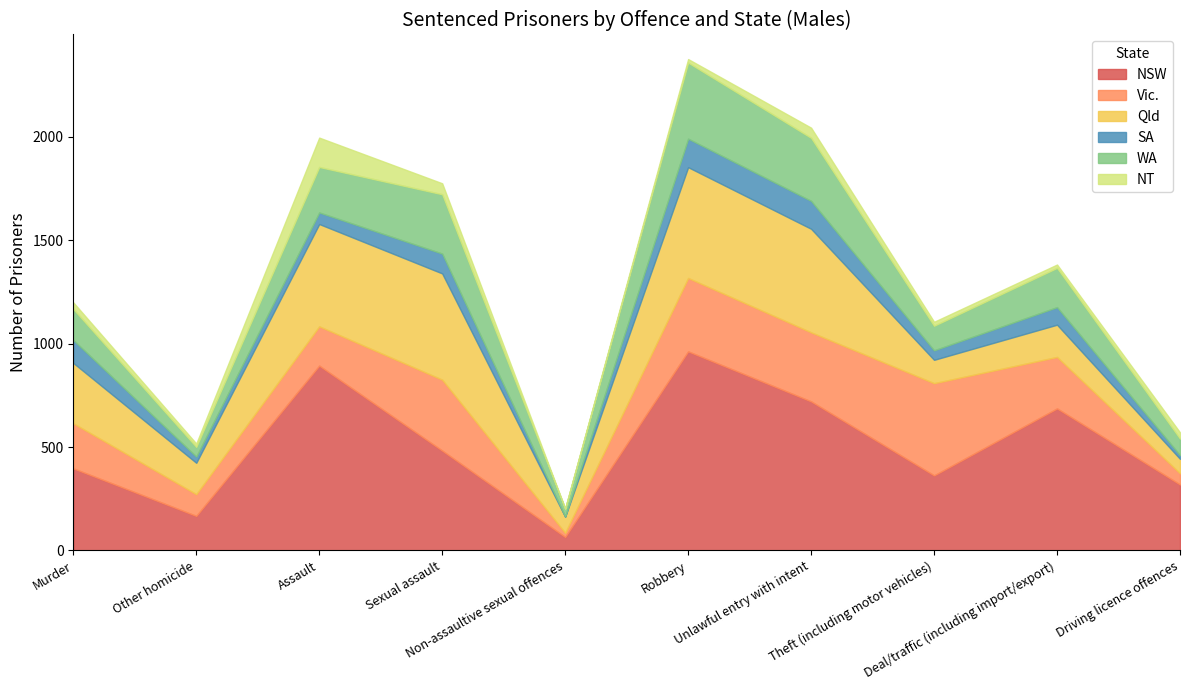

What is the difference between the Vic. values at Unlawful entry with intent and Assault?

144